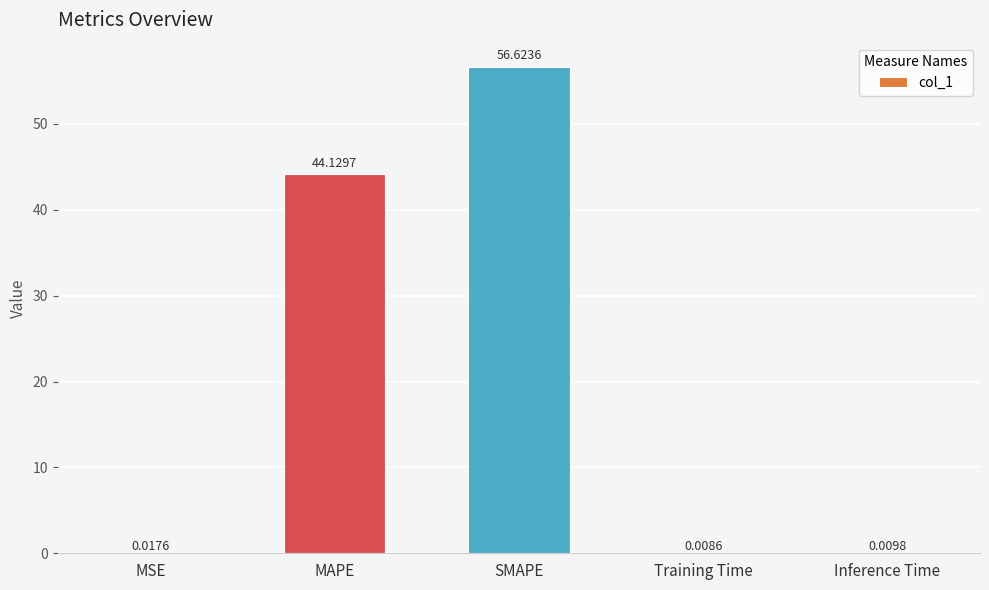

Which category has the highest value across all series?

SMAPE